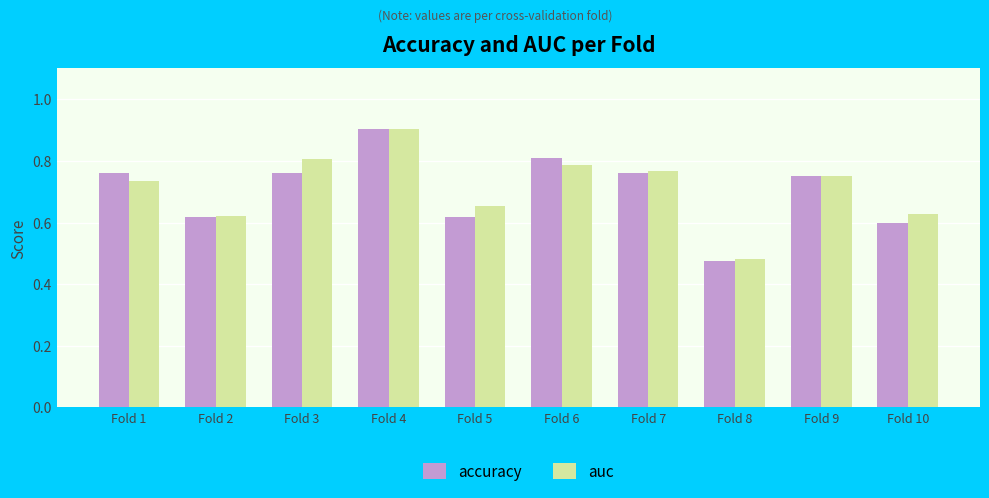

Which category has the lowest value in the auc series?

Fold 8